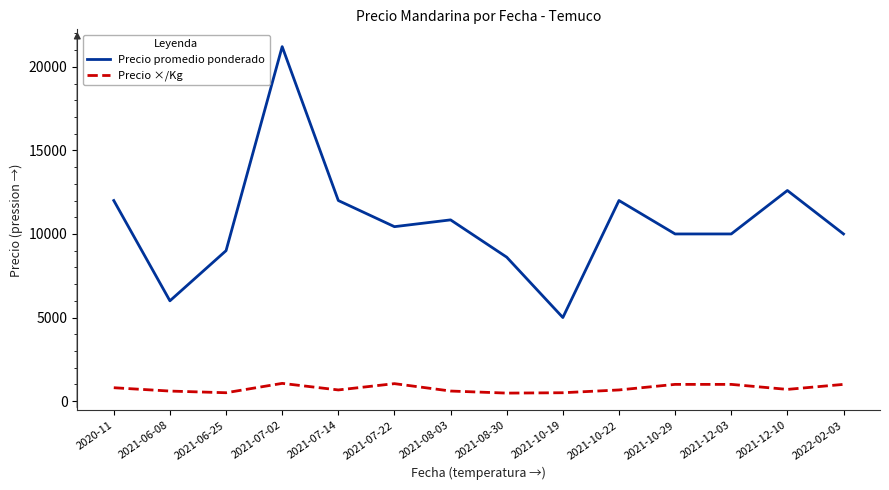

What is the difference between the Precio promedio ponderado values at 2021-10-29 and 2021-08-03?

842